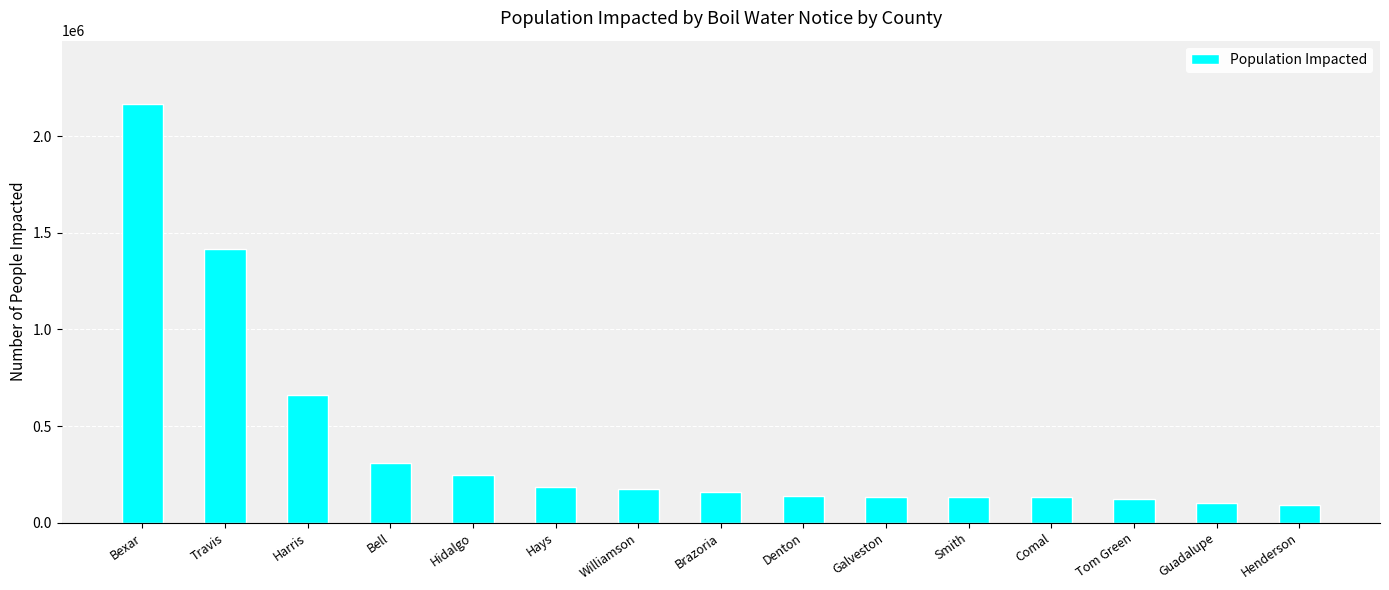

At which label is the value closest to 1130672?

Travis